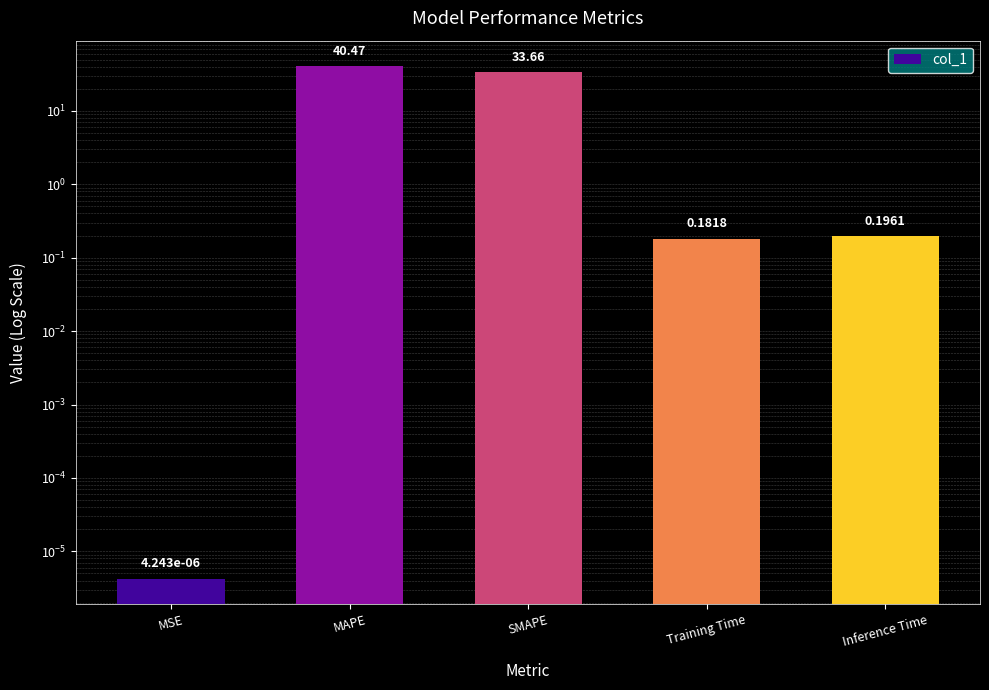

List the labels in order of value, smallest first.

MSE, Training Time, Inference Time, SMAPE, MAPE